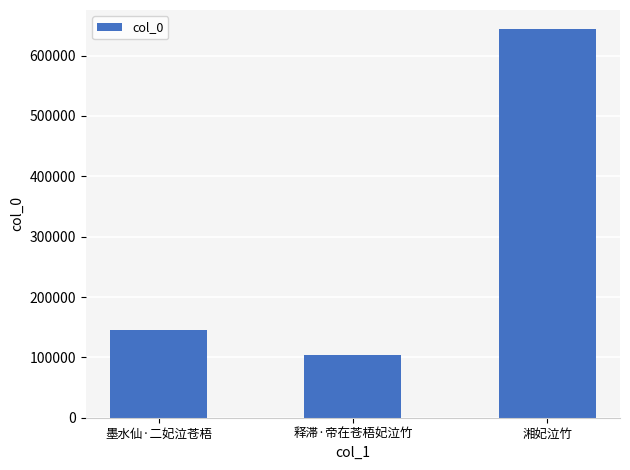

Reading left to right, what are all the values shown in this chart?

144679	104693	643436